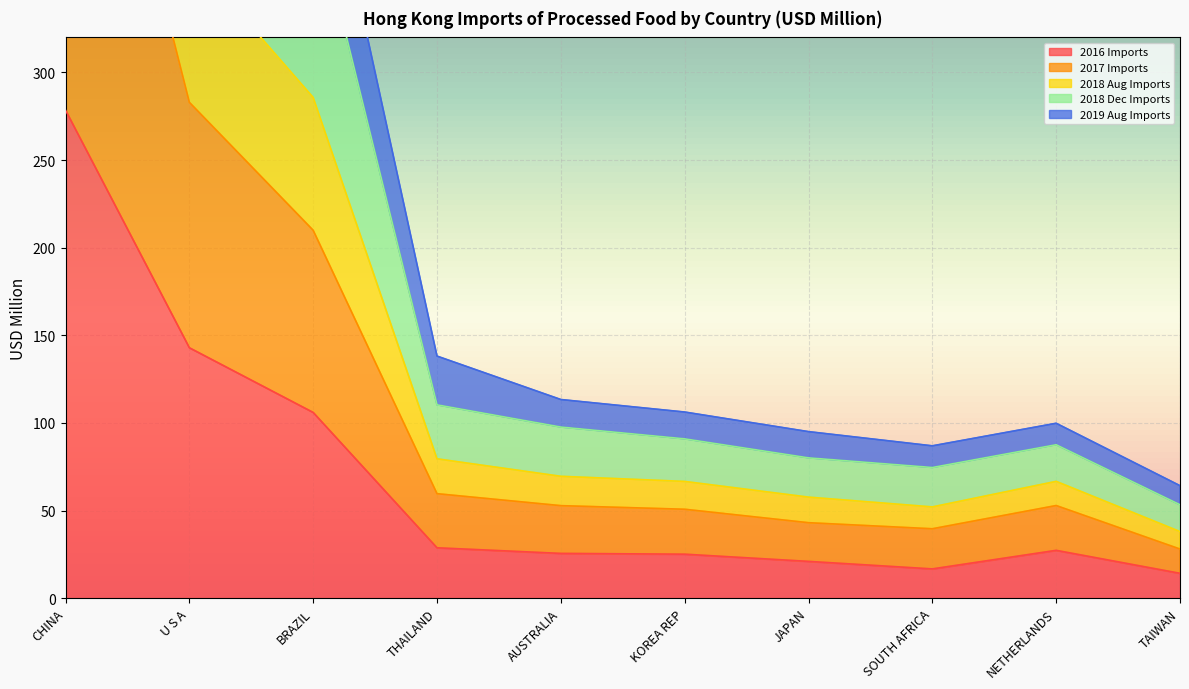

Is it true that 2016 Imports equals 142.9 at U S A?

True